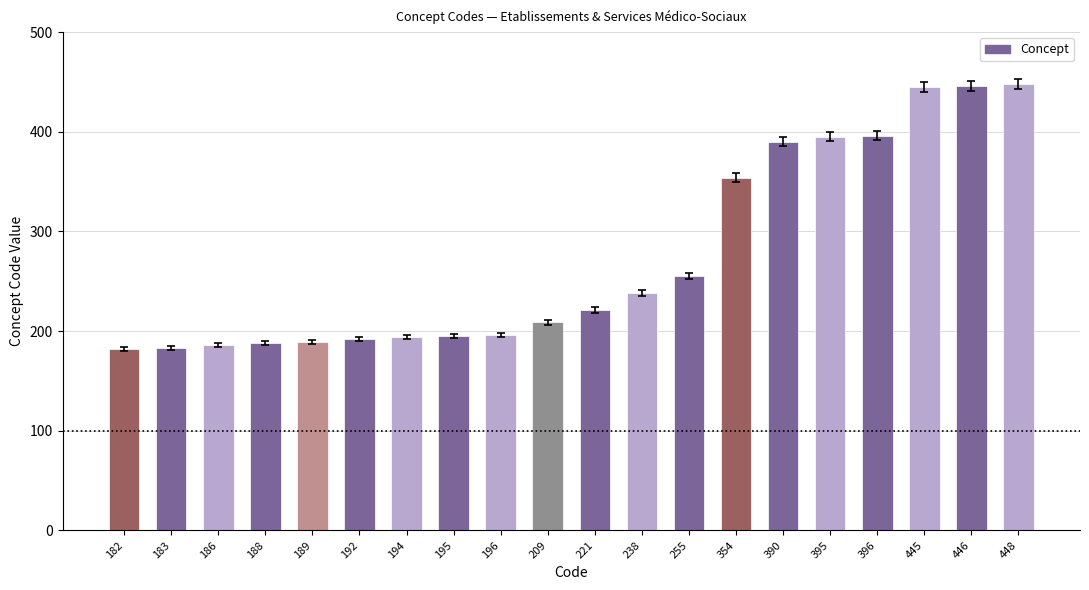

What is the sum of the values at 192 and 194?

386